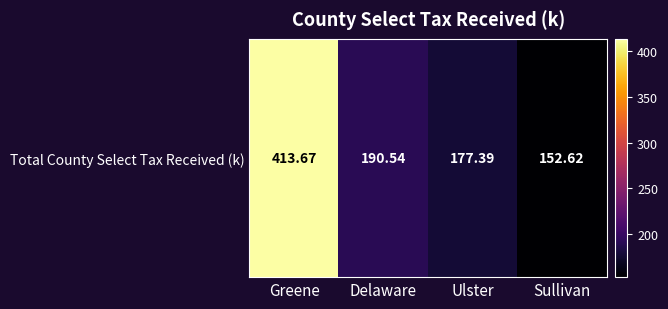

Reading left to right, what are all the values shown in this chart?

Greene=413.7	Delaware=190.5	Ulster=177.4	Sullivan=152.6